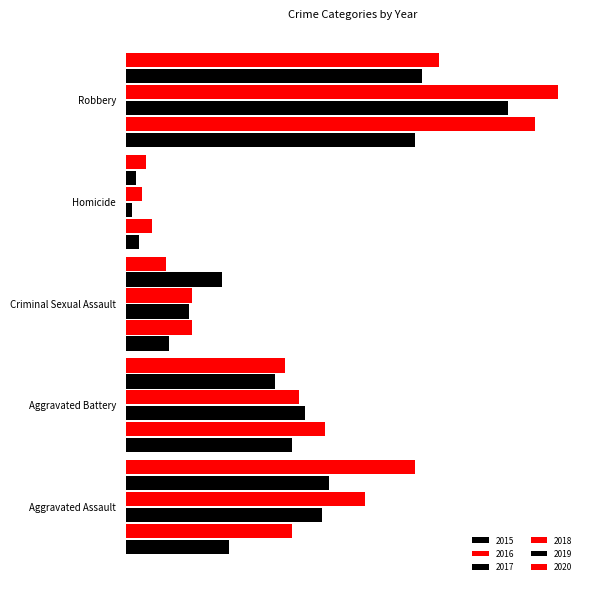

At which label is 2019 closest to 46?

Aggravated Battery